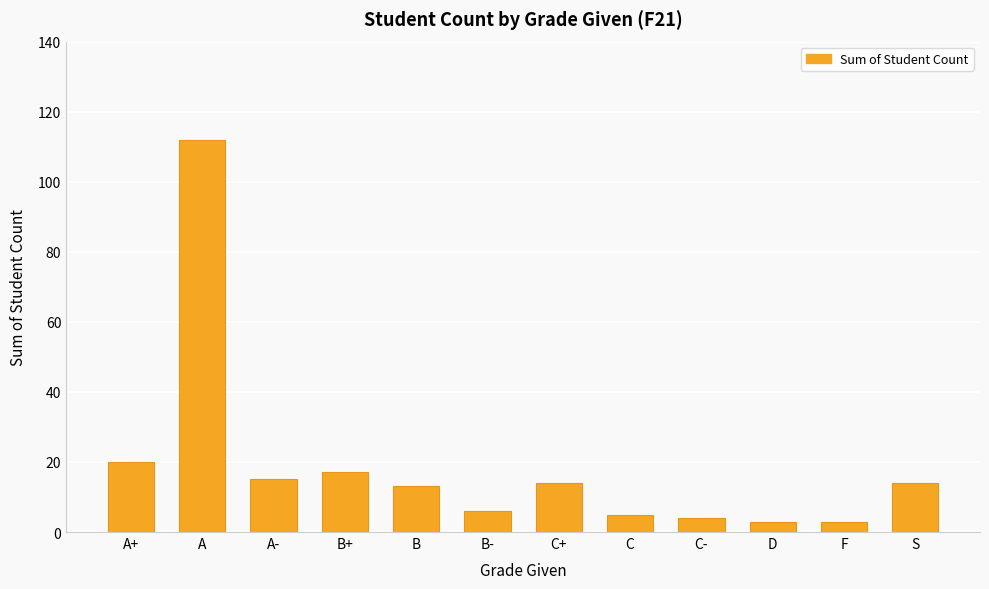

What is the difference between the maximum and minimum values?

109